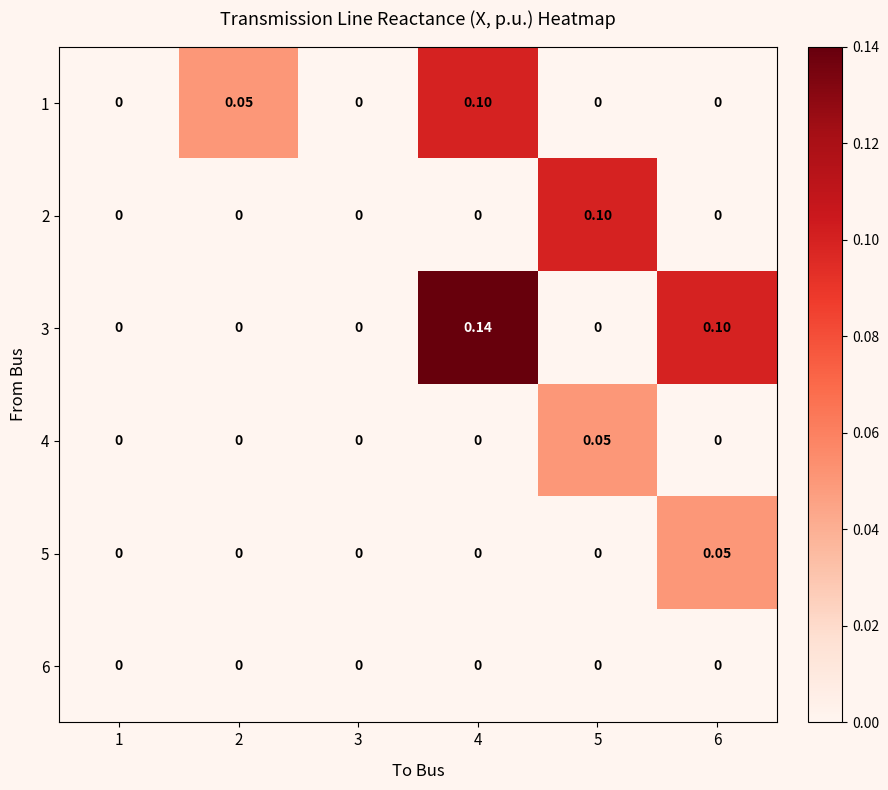

How many categories are shown in the chart?

6